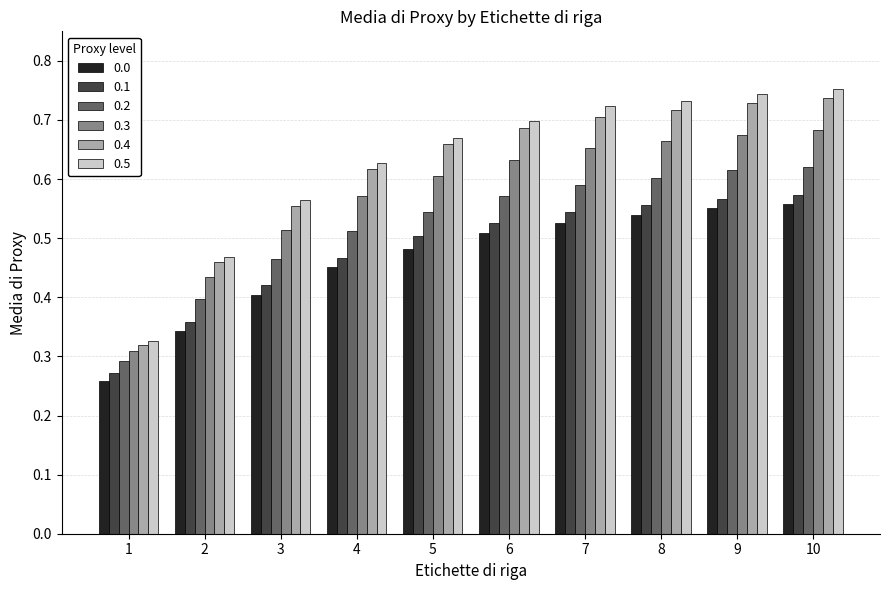

How many distinct data groups are displayed?

6